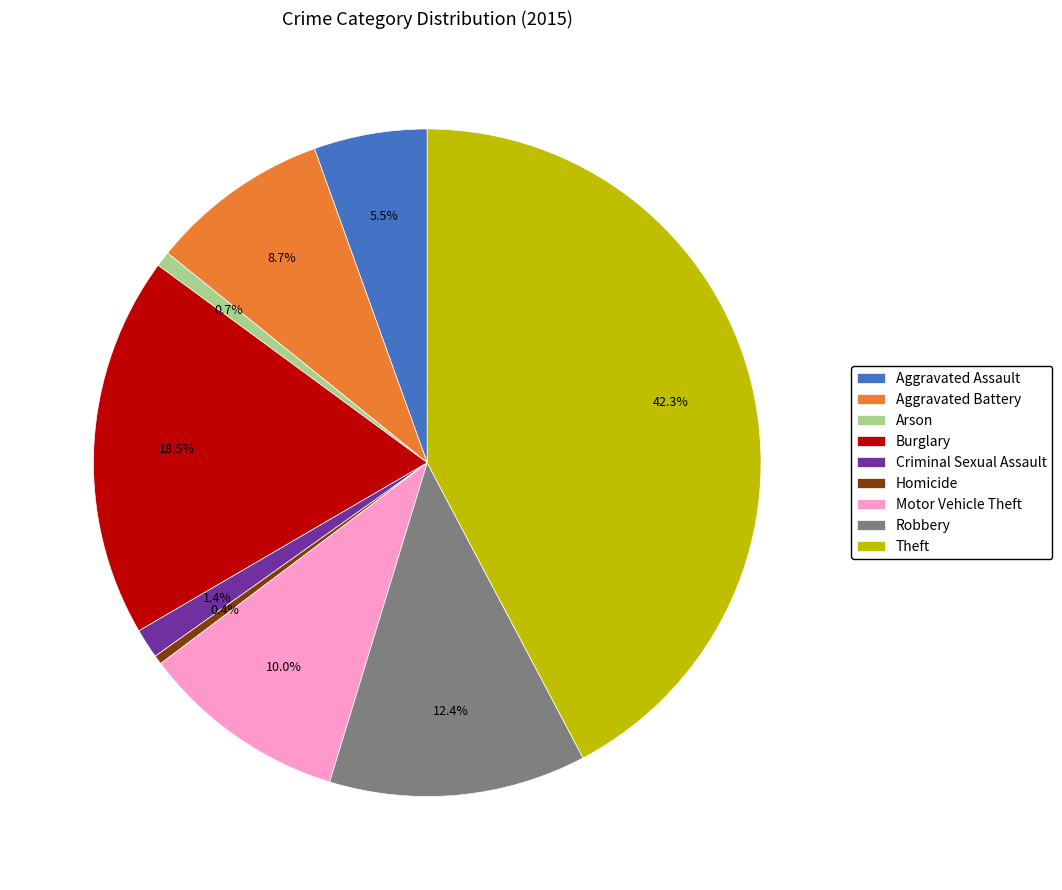

To the nearest percent, what percentage of the pie is Robbery?

12%